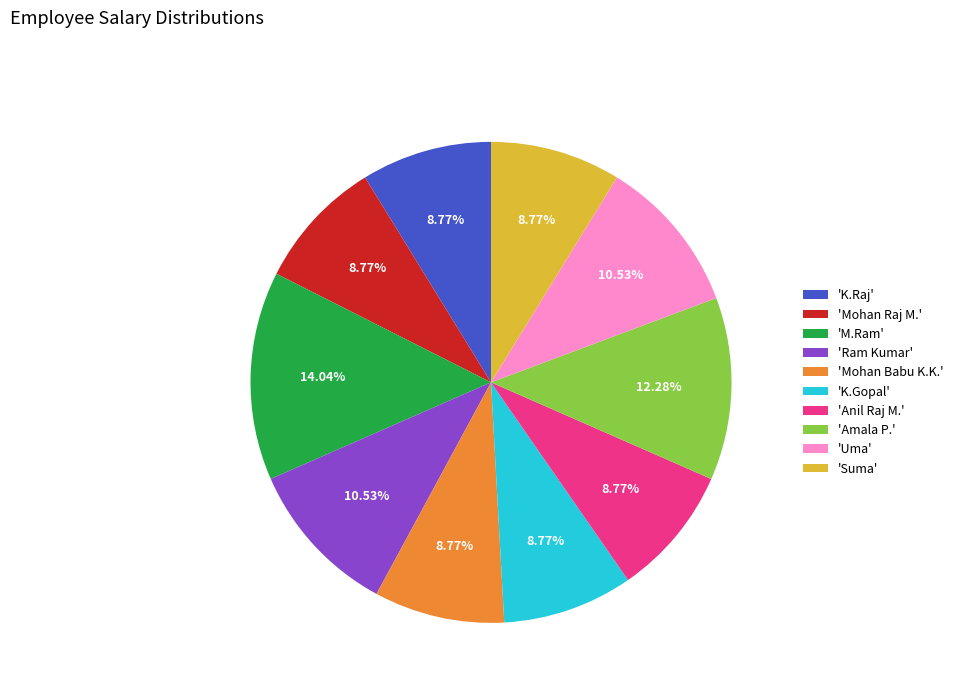

Count the number of slices in the pie.

10